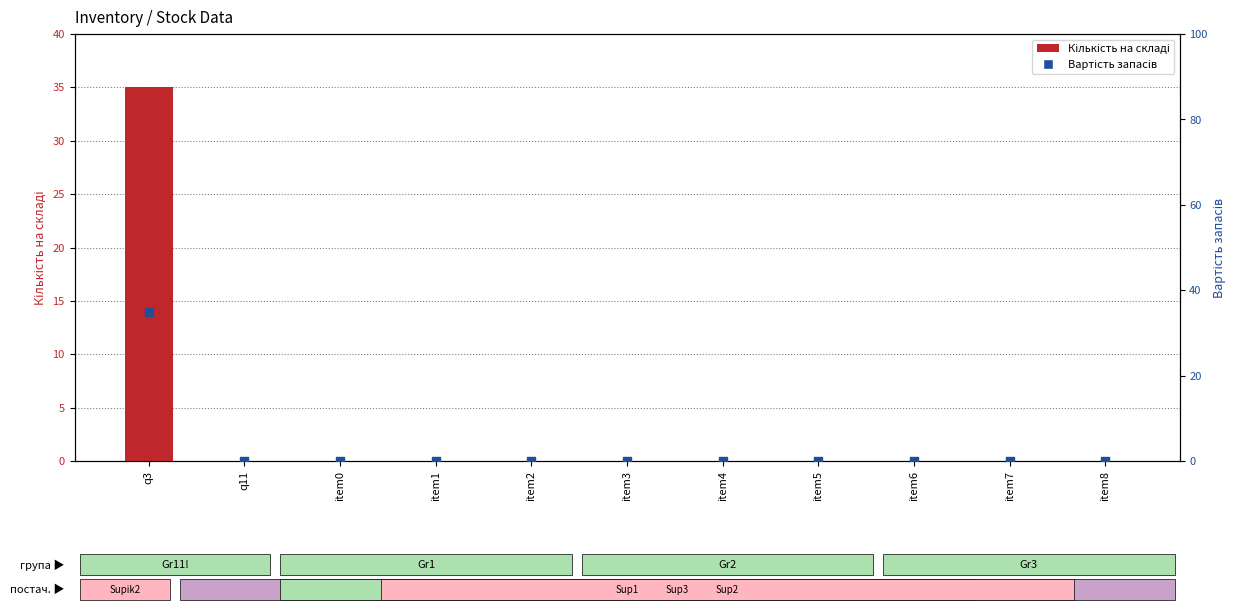

Which series contains the highest Y value?

Кількість на складі